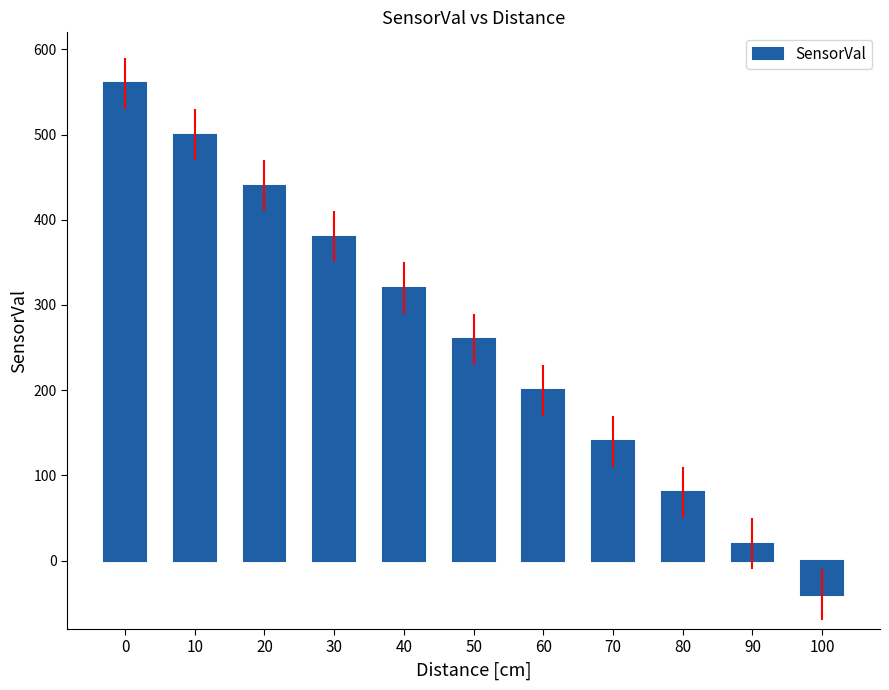

Which has a higher value, 80 or 70?

70